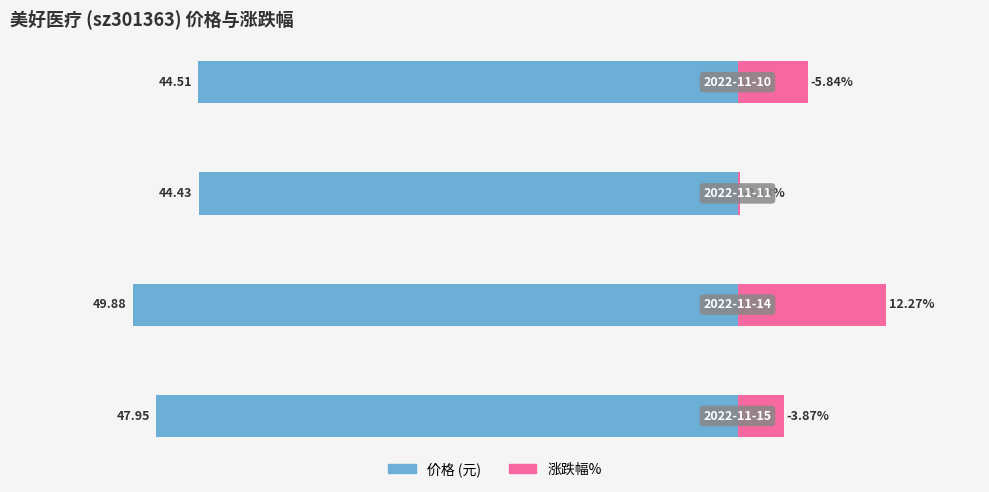

Reading left to right, what are all the values shown in this chart?

价格: -48.0	-49.9	-44.4	-44.5
涨跌幅%: 3.9	12.3	0.2	5.8